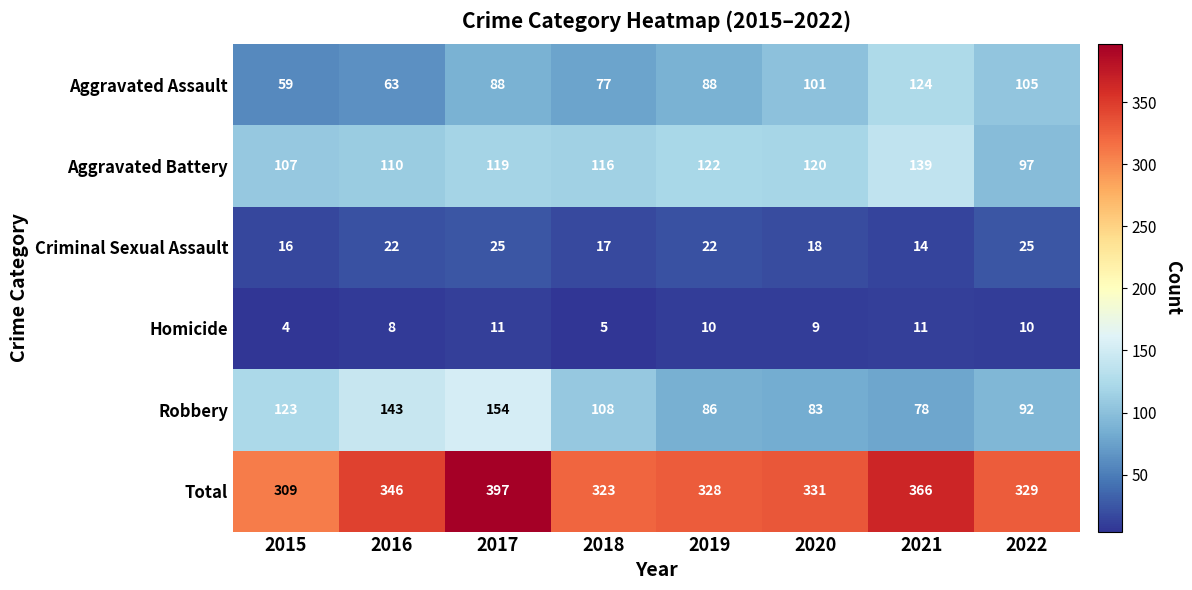

Is it true that Total equals 183 at 2020?

False